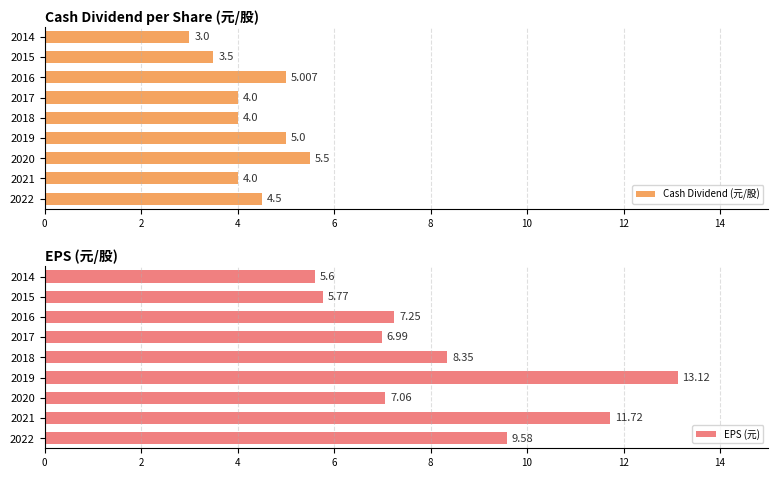

Which series has the largest total across all categories?

EPS (元)